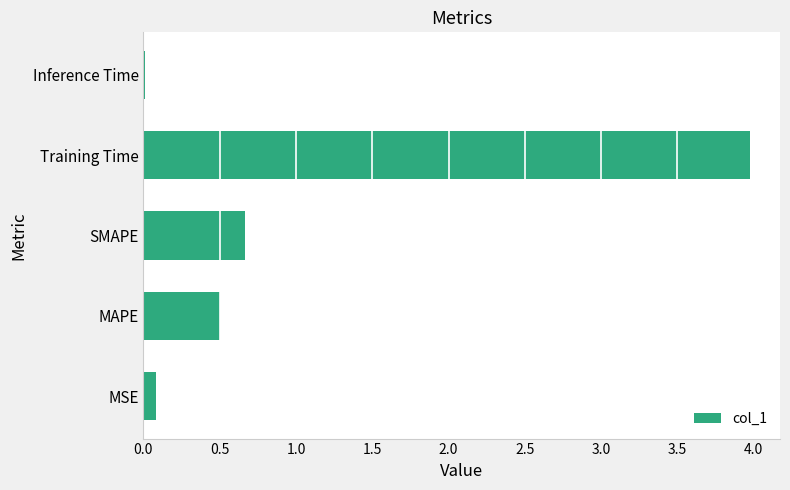

At which label is the value closest to 1?

SMAPE